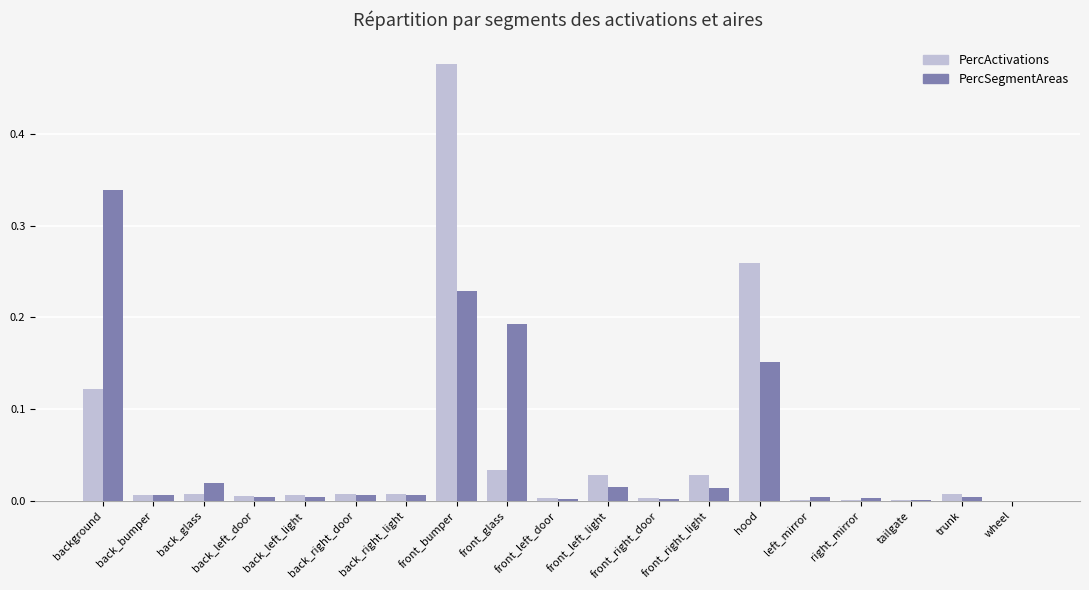

What are all the series names shown in the legend?

PercActivations, PercSegmentAreas